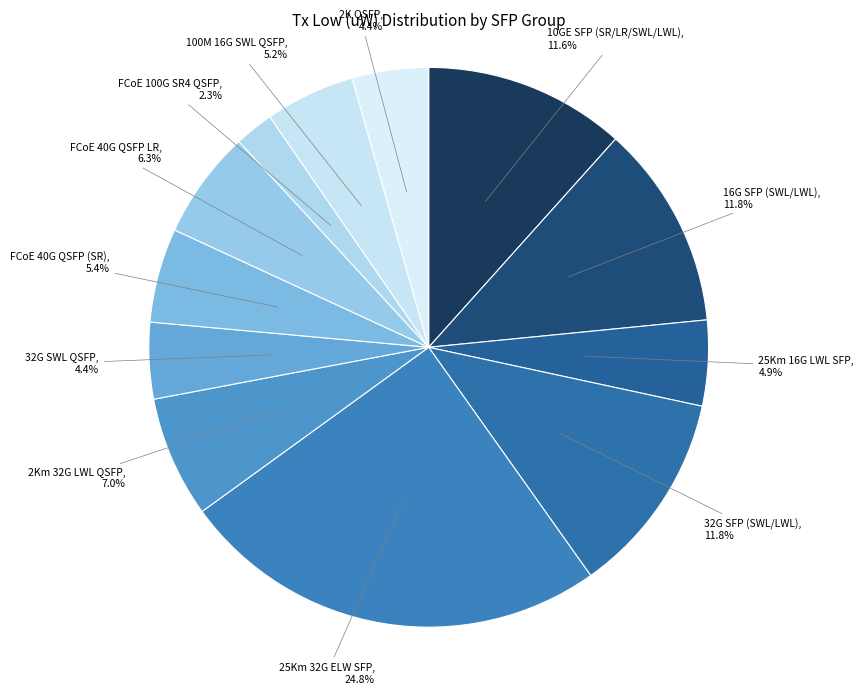

Does 25Km 16G LWL SFP account for over 50% of the chart?

No